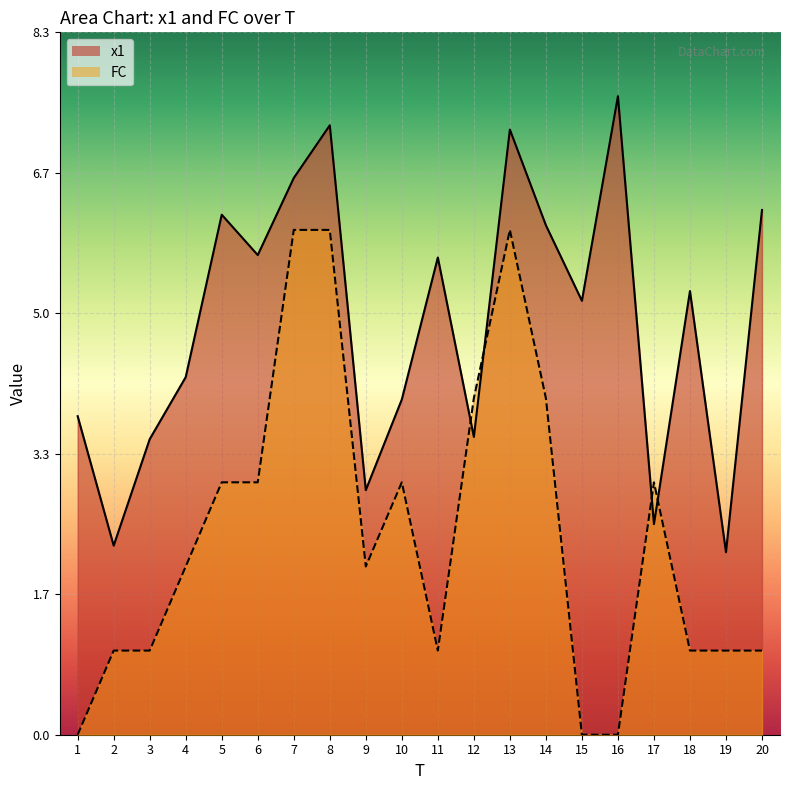

True or false: FC and x1 intersect in this chart.

True